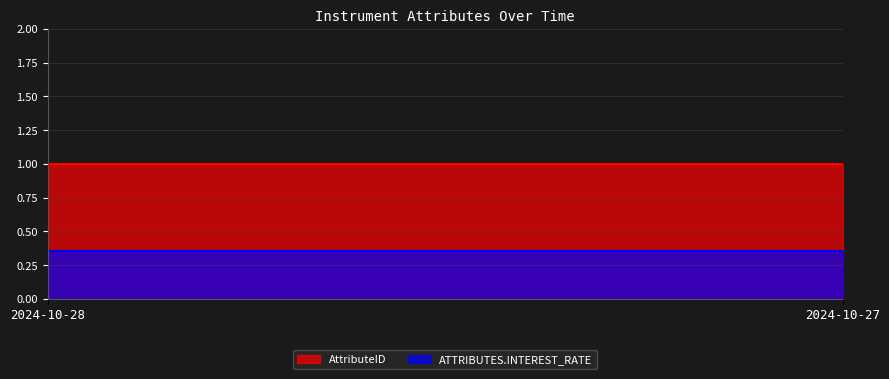

List the series in order of their overall mean, lowest first.

ATTRIBUTES.INTEREST_RATE, AttributeID